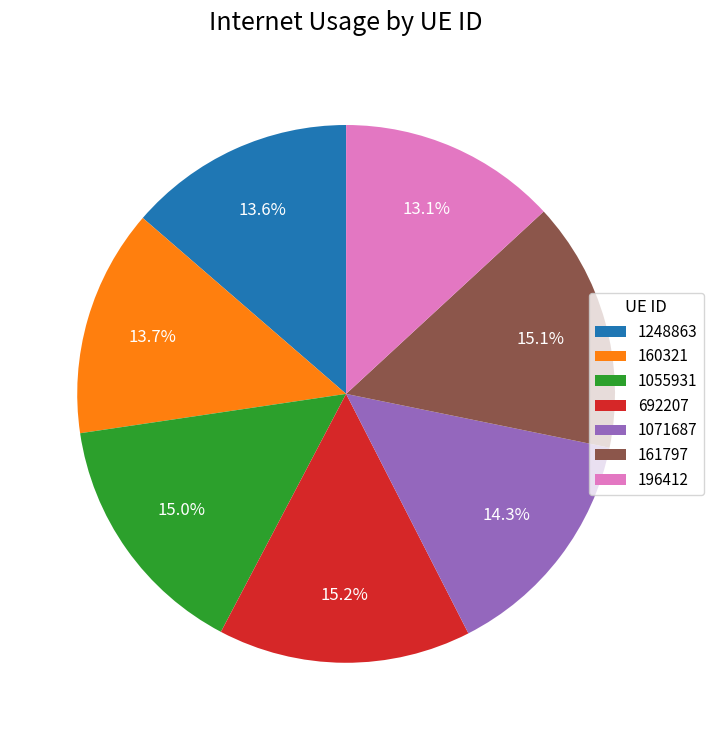

What percentage is NOT represented by 692207?

84.8%